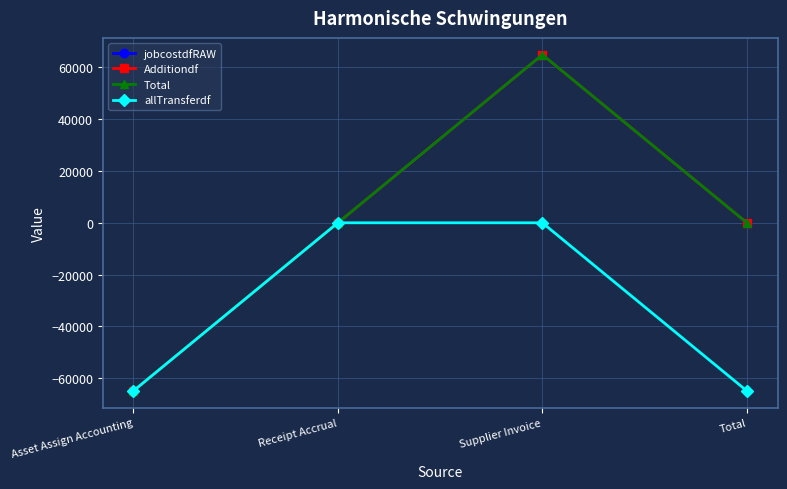

Is this an area chart (filled region under the line)?

No